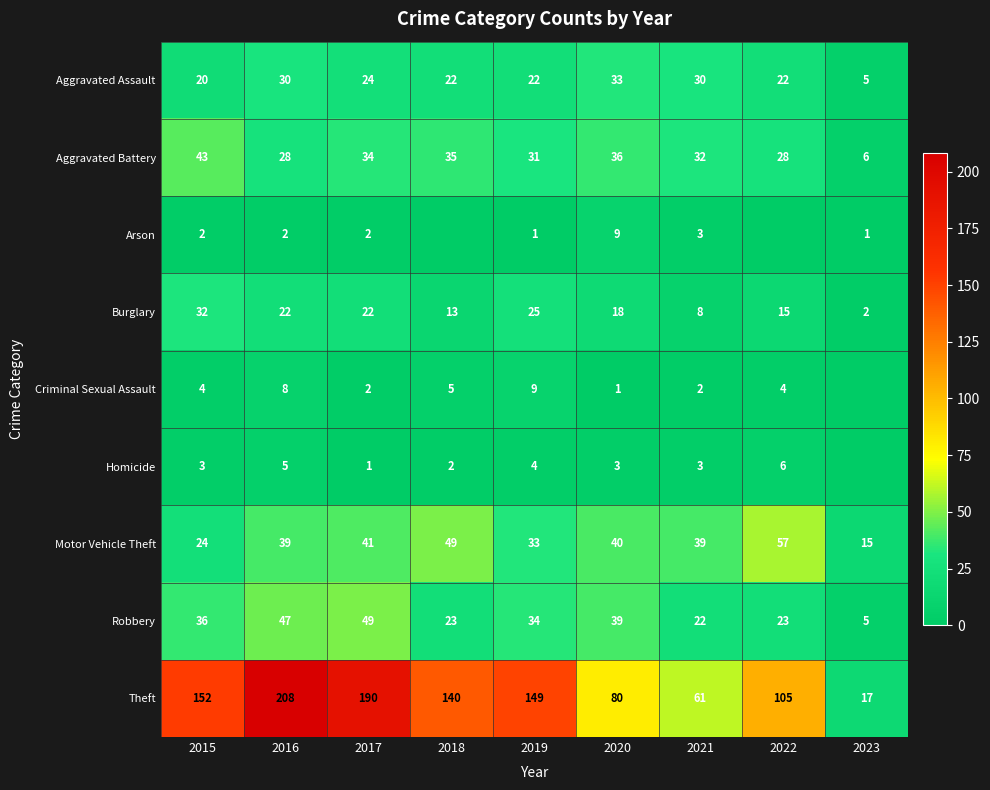

What is the spread (max minus min) of values at 2015?

150